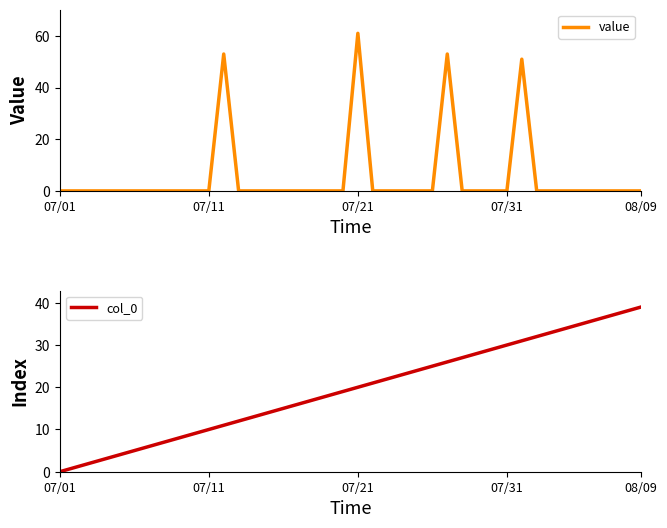

True or false: value has more than 2 points higher than both neighbors.

True